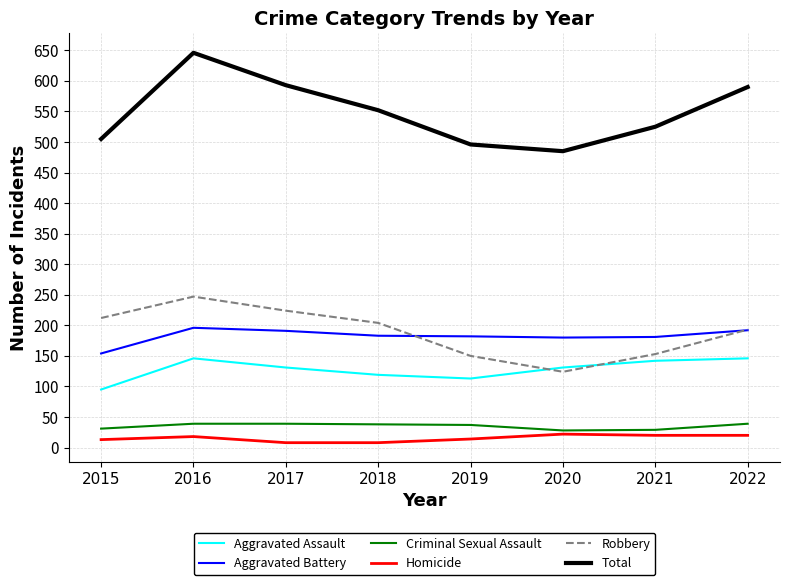

Which category has the highest value in the Total series?

2016